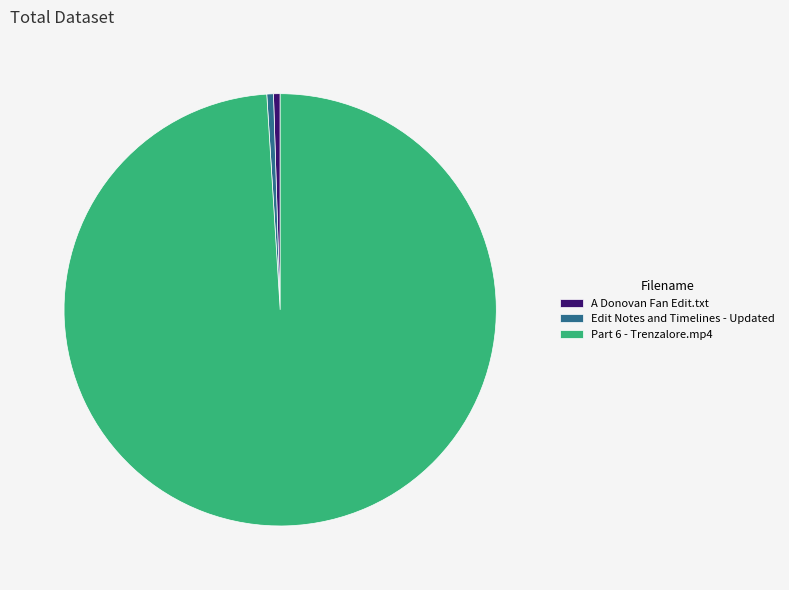

Is the sum of Part 6 - Trenzalore.mp4 and A Donovan Fan Edit.txt greater than half?

Yes